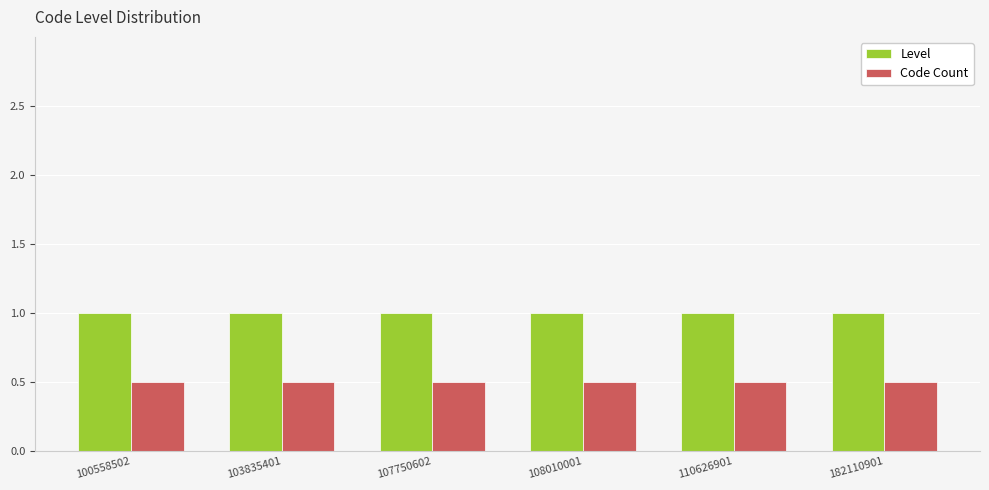

How many bars are there in total?

12